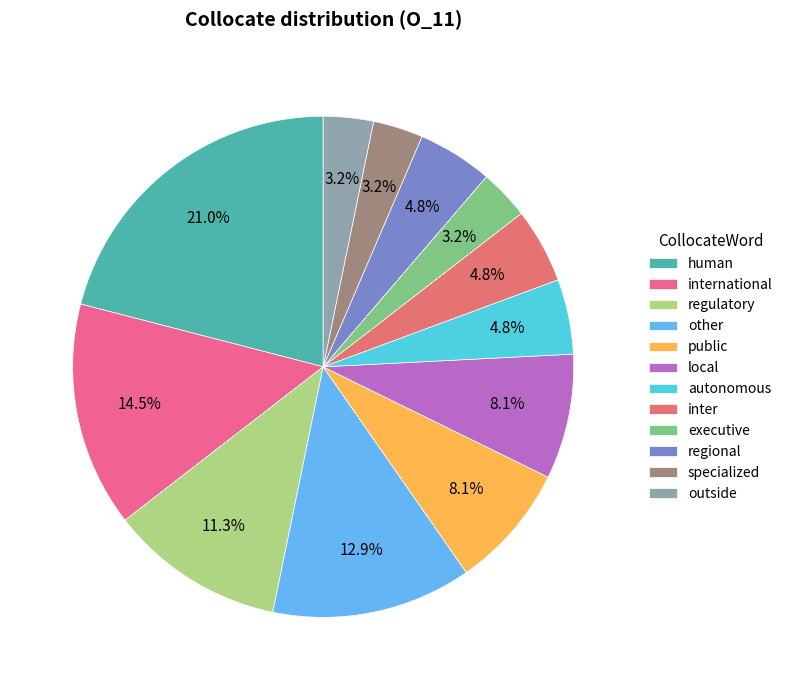

What is the total percentage of specialized and public?

11.3%